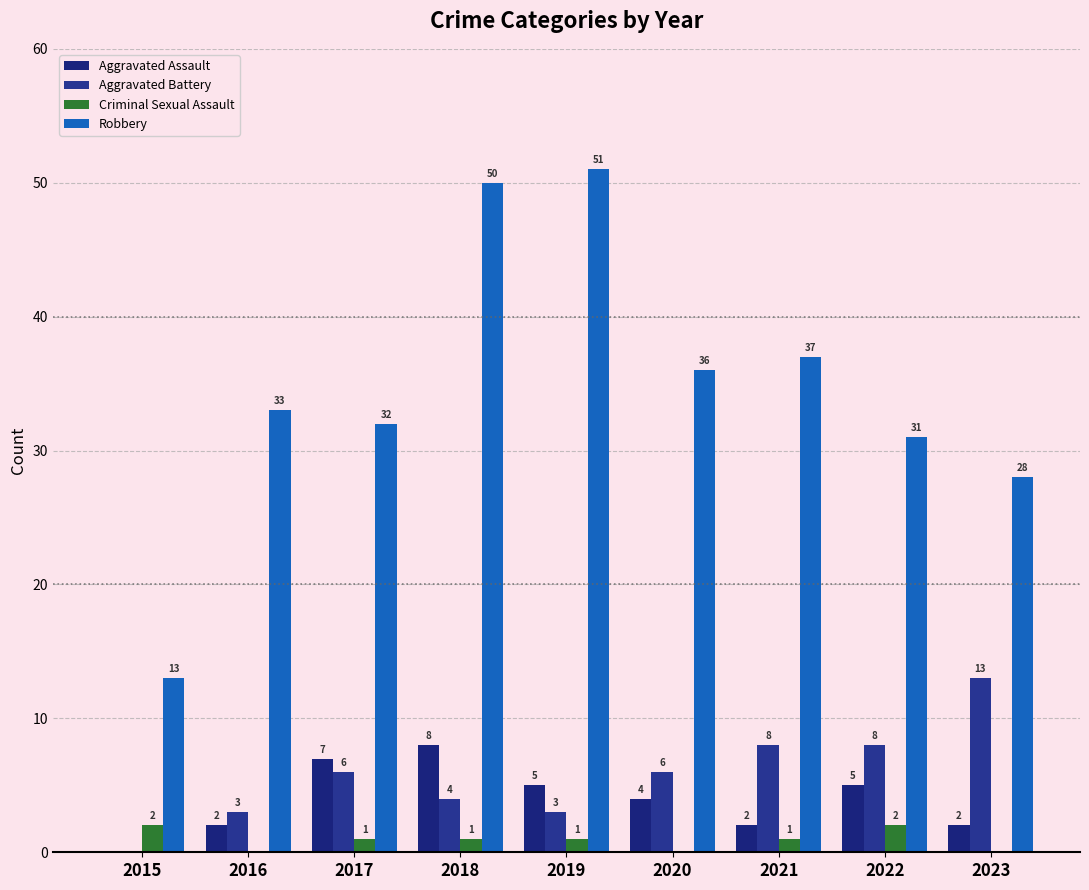

Reading right to left, transcribe all the data shown in this chart.

Aggravated Assault: 2023=2	2022=5	2021=2	2020=4	2019=5	2018=8	2017=7	2016=2	2015=0
Aggravated Battery: 2023=13	2022=8	2021=8	2020=6	2019=3	2018=4	2017=6	2016=3	2015=0
Criminal Sexual Assault: 2023=0	2022=2	2021=1	2020=0	2019=1	2018=1	2017=1	2016=0	2015=2
Robbery: 2023=28	2022=31	2021=37	2020=36	2019=51	2018=50	2017=32	2016=33	2015=13